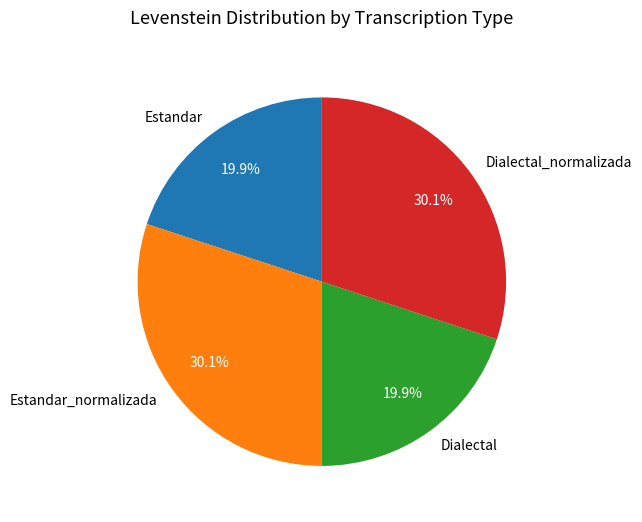

What is the ratio of the value at Dialectal to the value at Estandar?

1.0